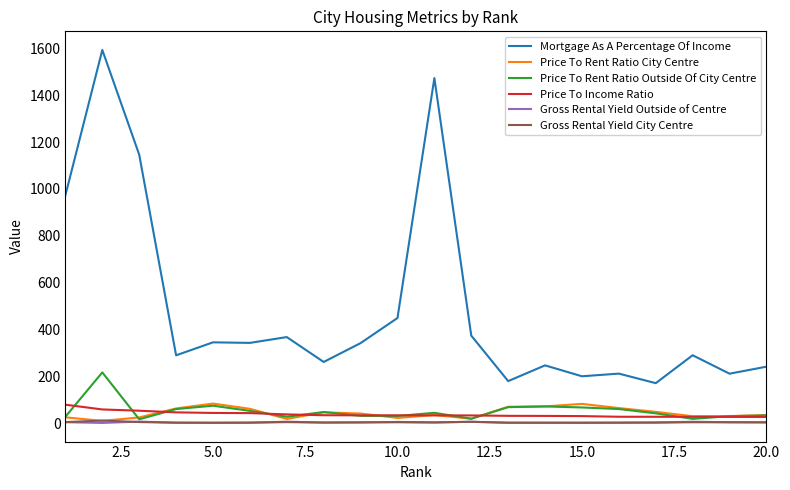

Which series has the largest range (max minus min)?

Mortgage As A Percentage Of Income